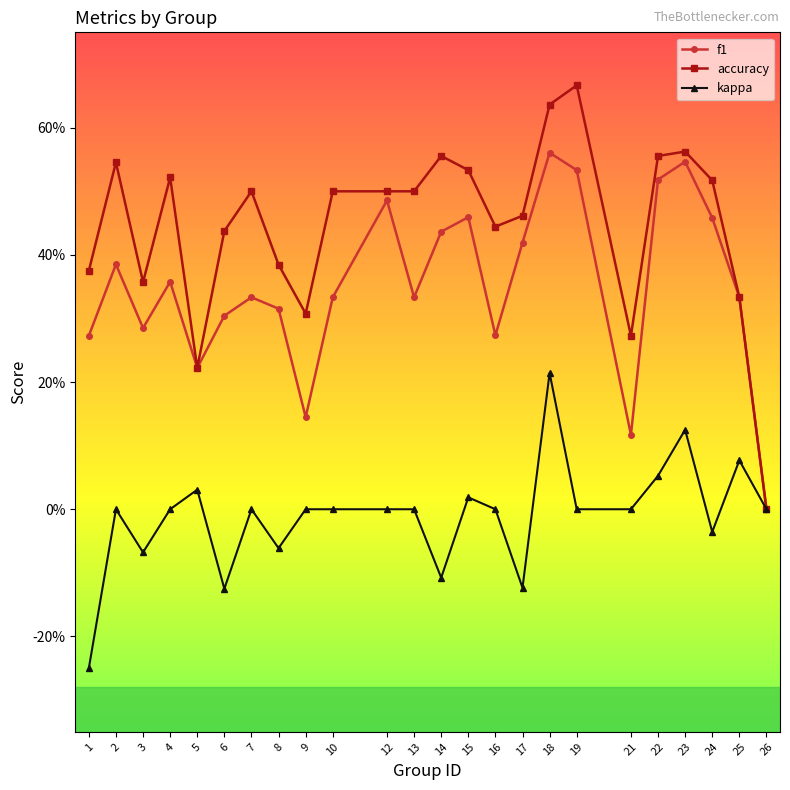

What are all the series names shown in the legend?

f1, accuracy, kappa